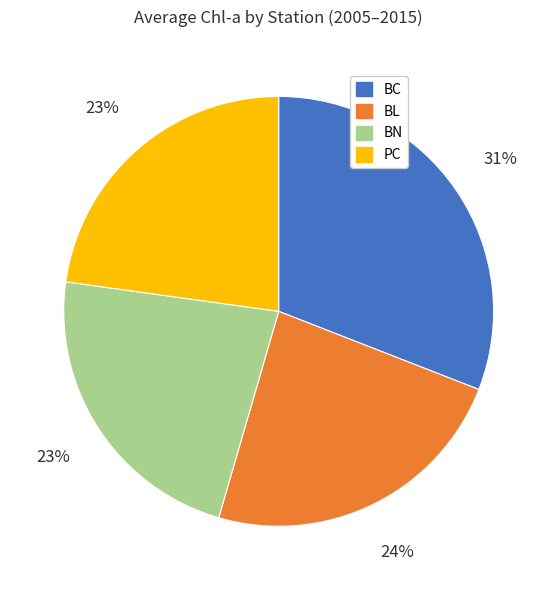

To the nearest percent, what is the average slice percentage?

25%